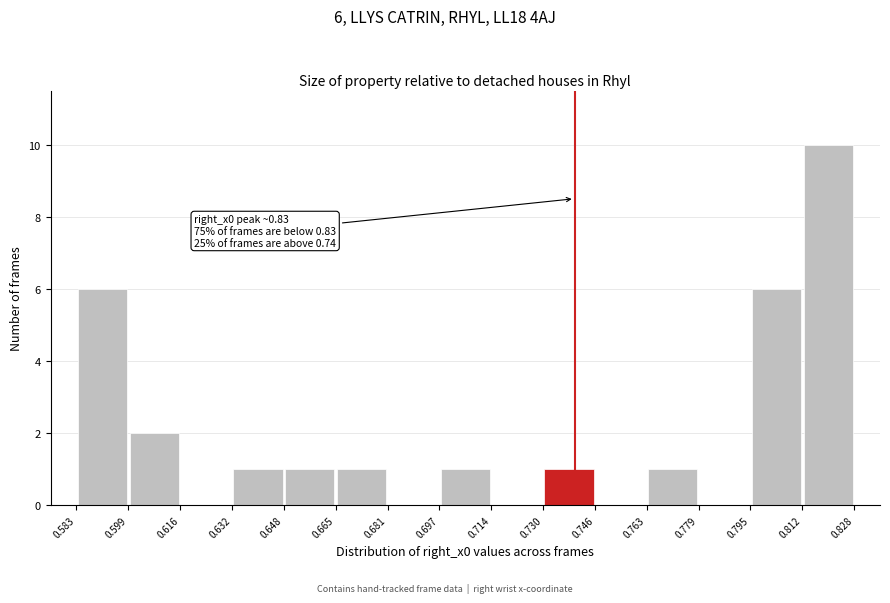

Over which range of the x-axis is the bar tallest?

0.812 to 0.828